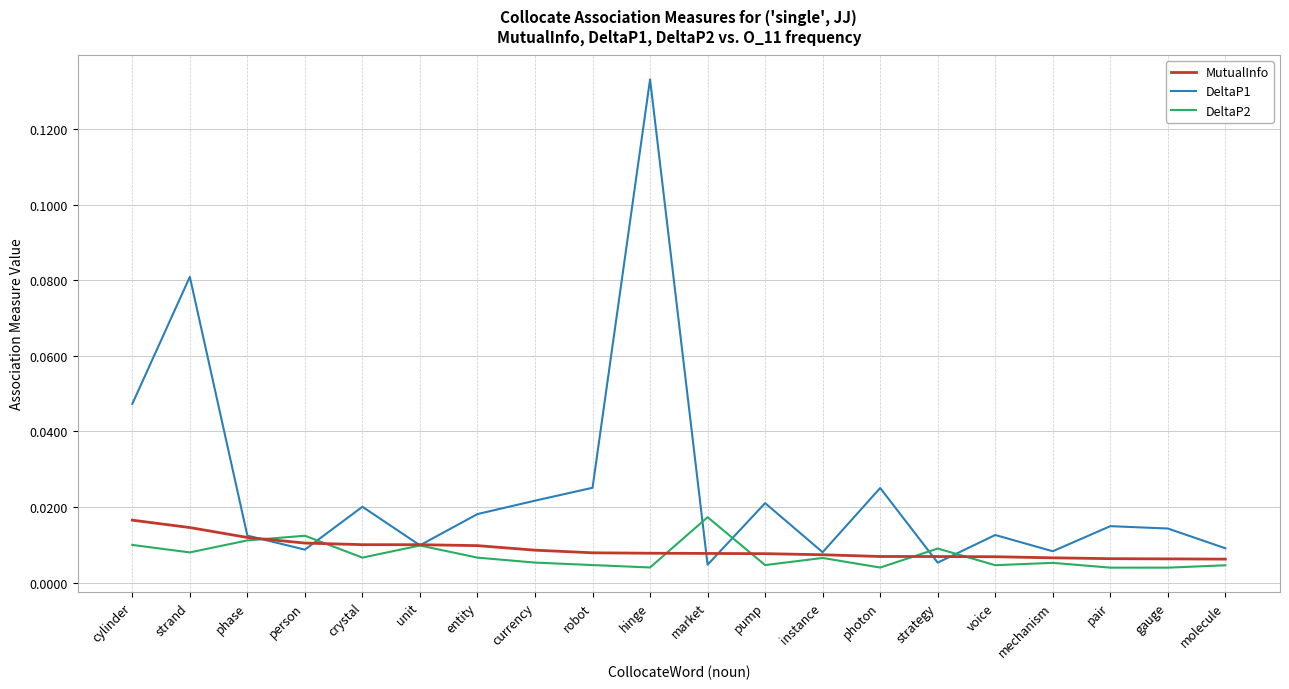

Between hinge and molecule, which series saw the biggest shift?

DeltaP1